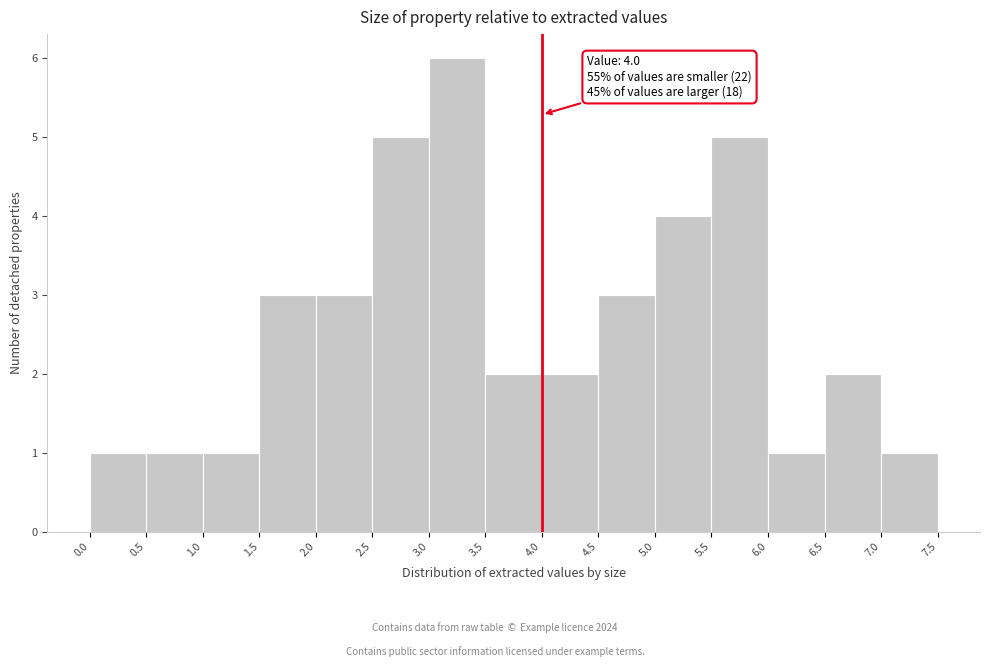

Which range on the x-axis has the tallest bar?

3.0 to 3.5